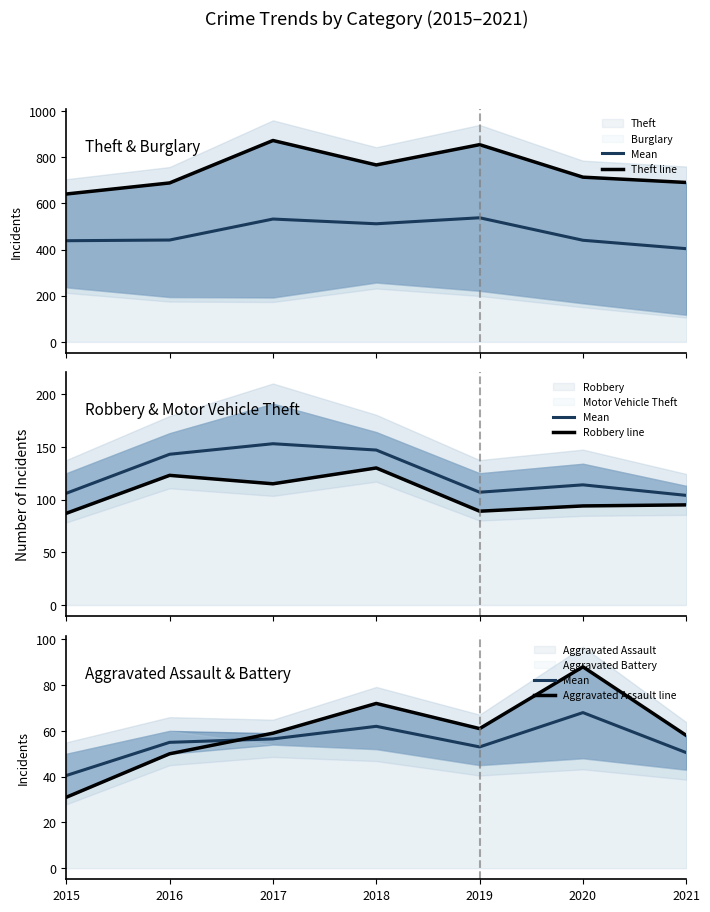

At which category does the chart reach its peak across all series?

2017